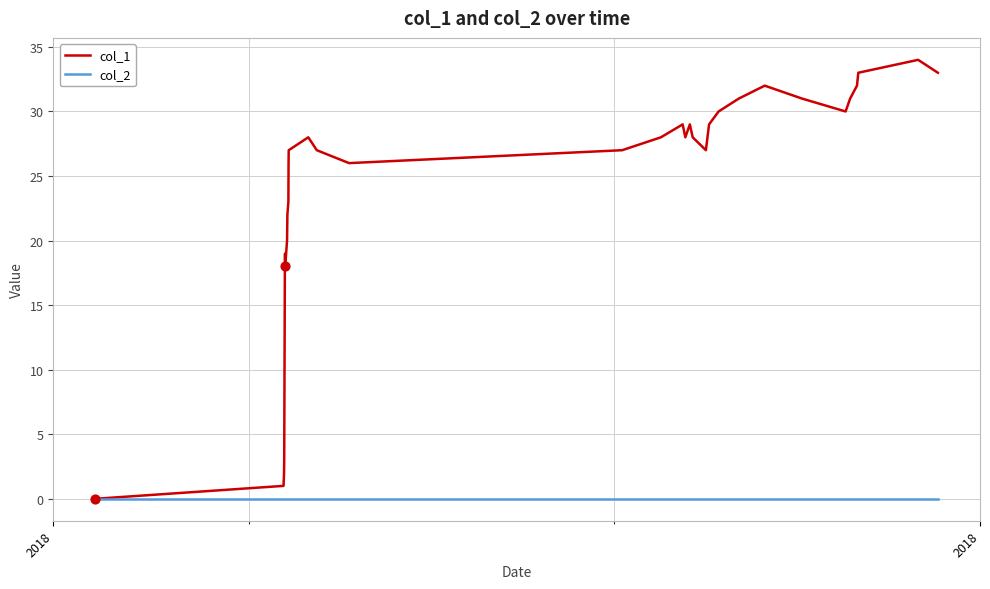

Which series has the largest total across all categories?

col_1